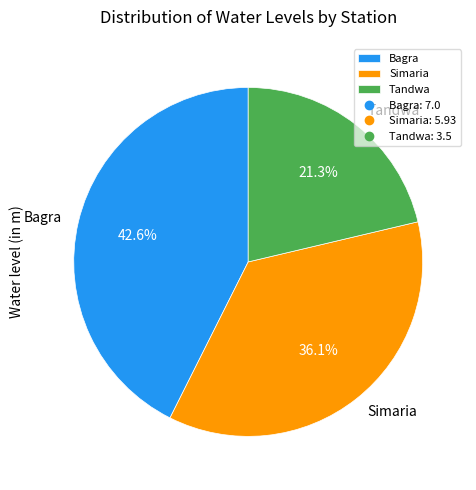

Approximately how many times larger is the value at Bagra compared to Tandwa?

2.0